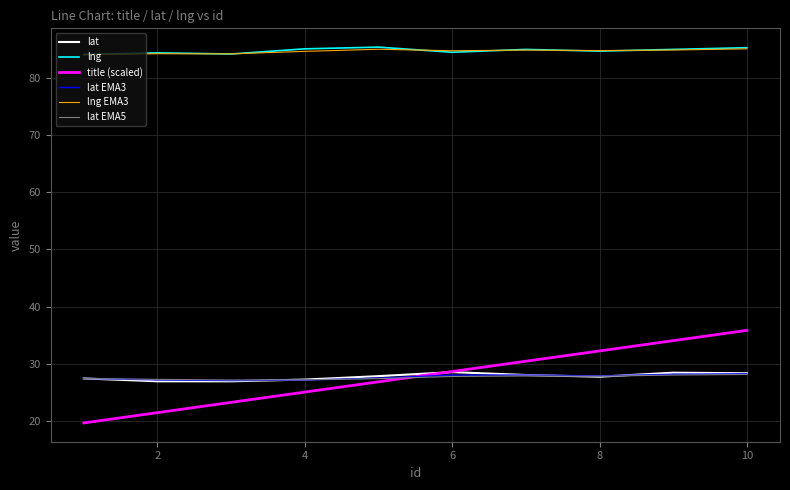

True or false: title (scaled) and lng intersect in this chart.

False